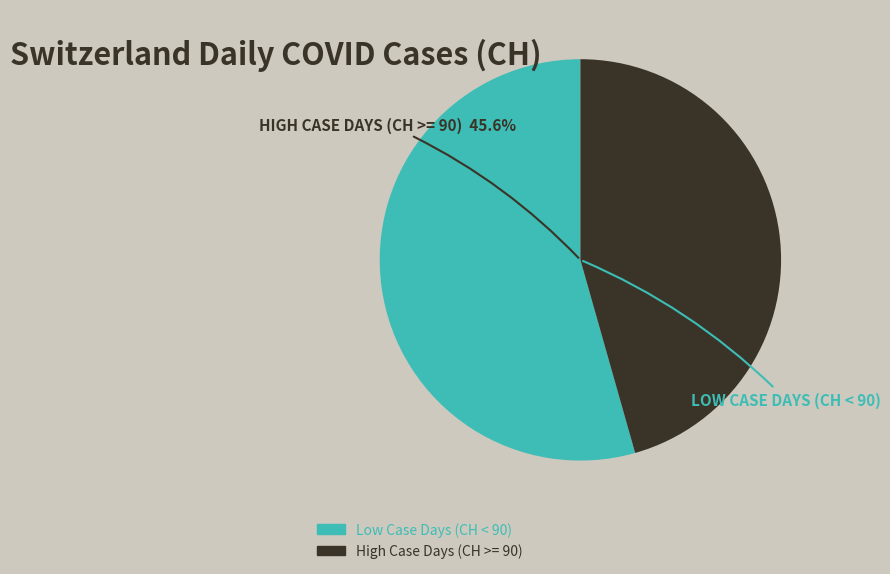

Is there a majority slice in this chart?

Yes